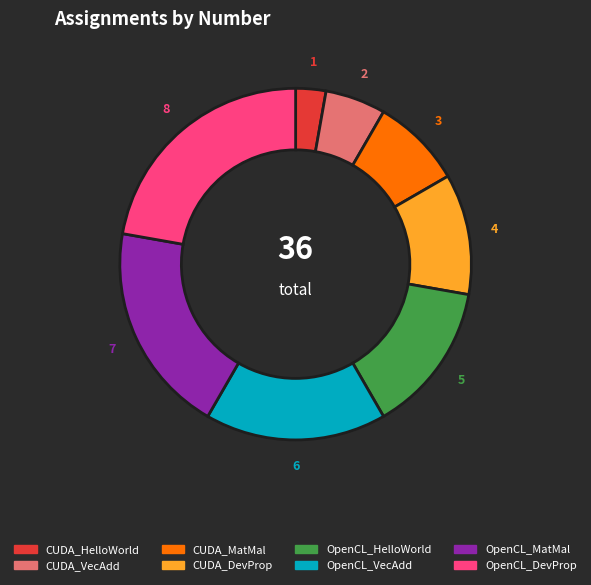

Combined, do OpenCL_MatMal and OpenCL_VecAdd account for over 50%?

No